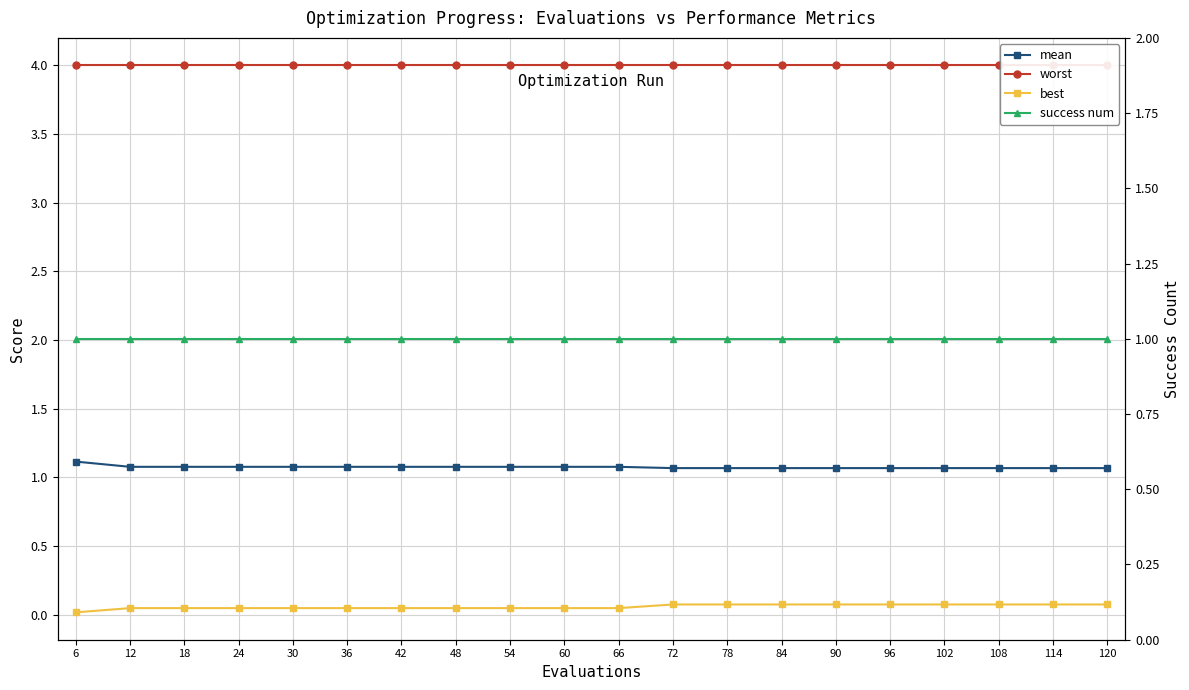

Is the value of worst at 36 greater than the value of success num at 84?

Yes